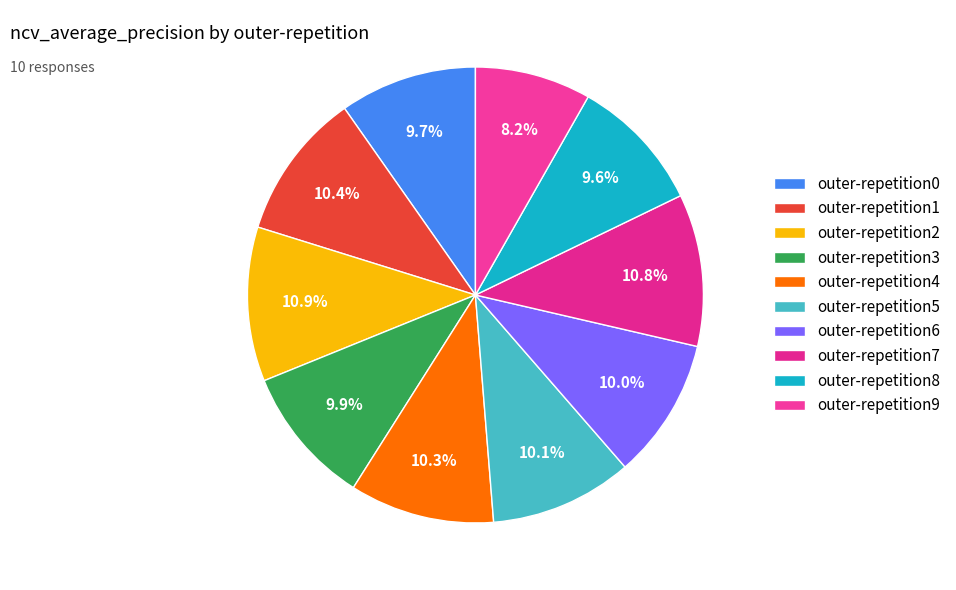

What percentage is the outer-repetition8 slice, to the nearest percent?

10%